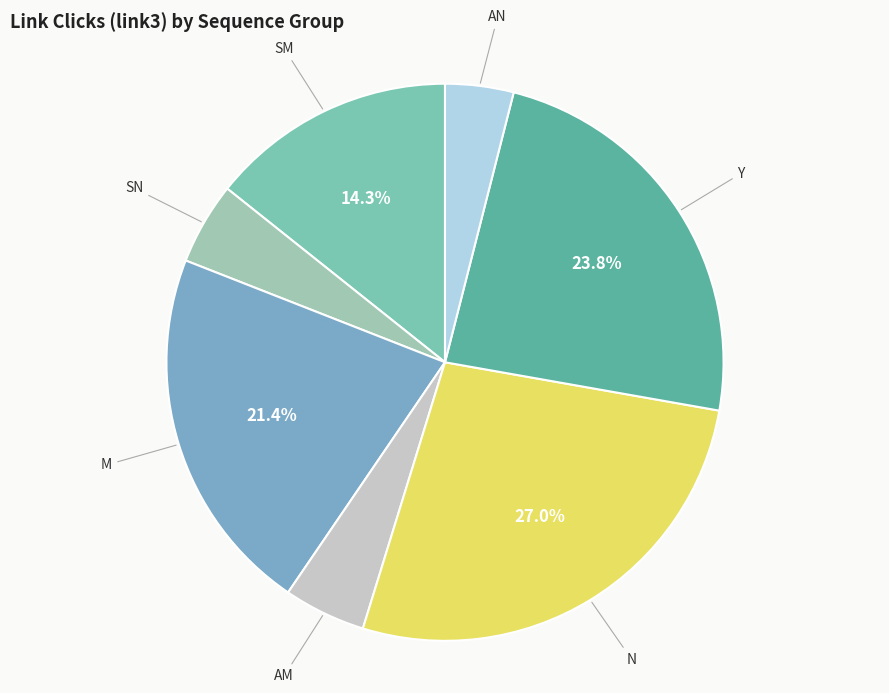

What is the largest slice in the pie chart?

N